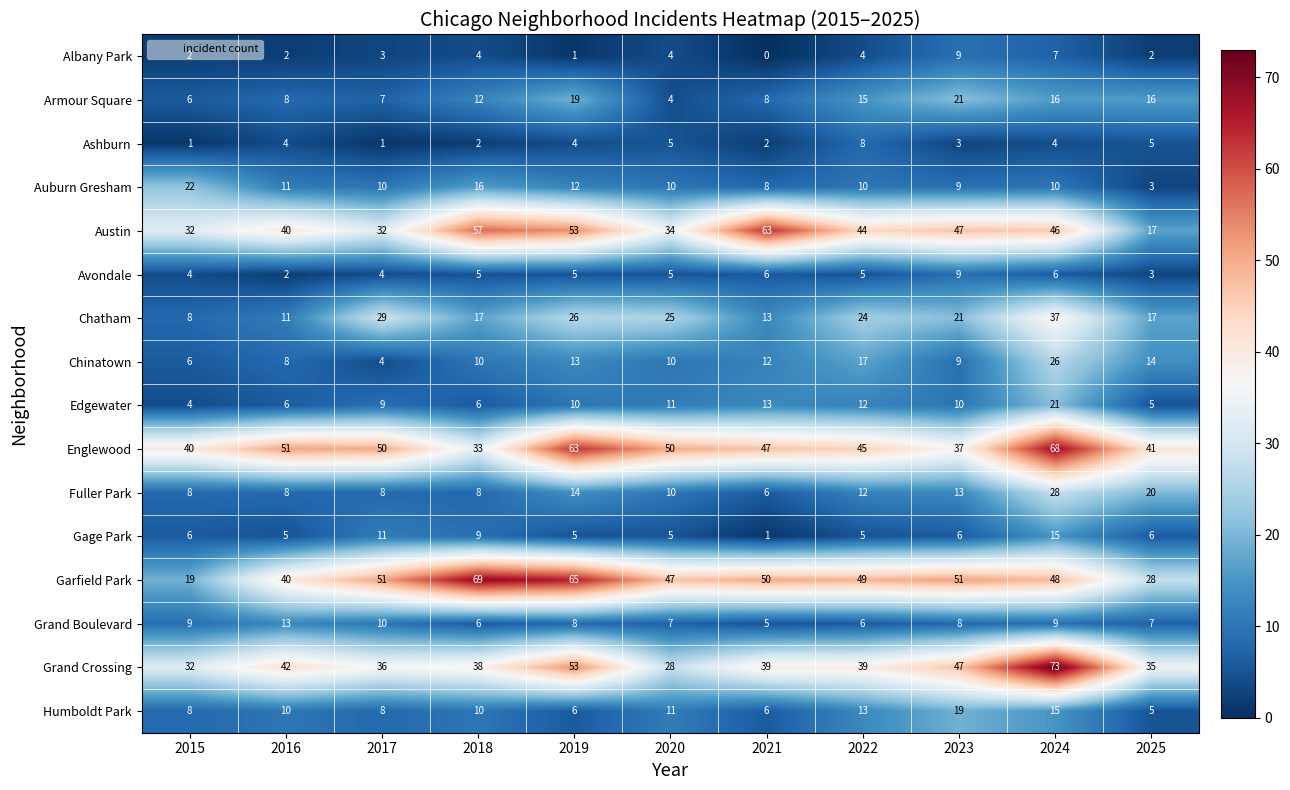

Read the Englewood value at 2019.

63